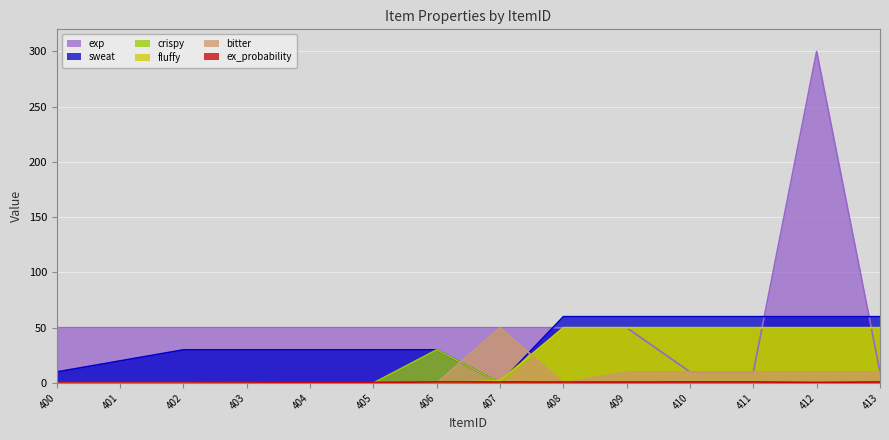

At which label does fluffy first exceed 2?

408